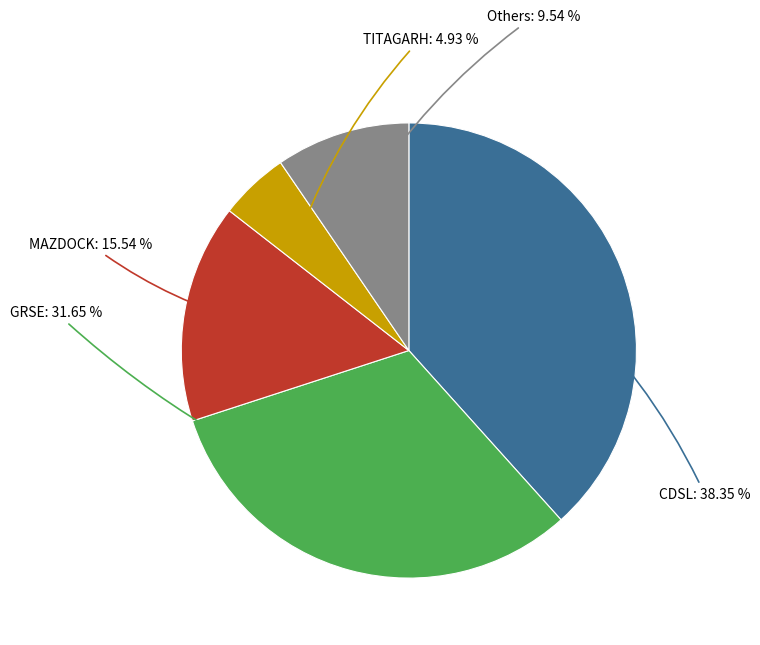

Do GRSE and Others together represent more than half of the pie?

No